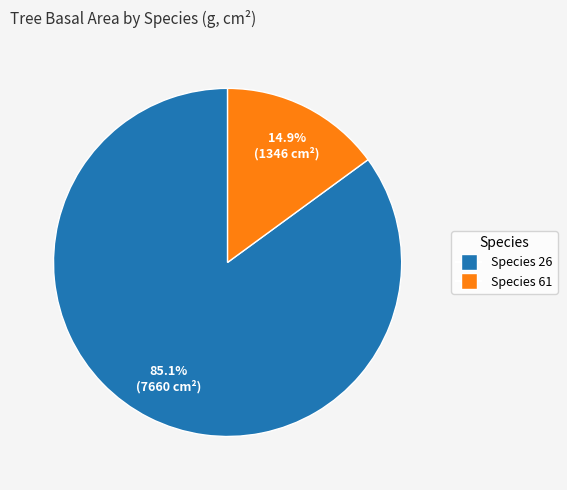

How many slices are in this pie chart?

2